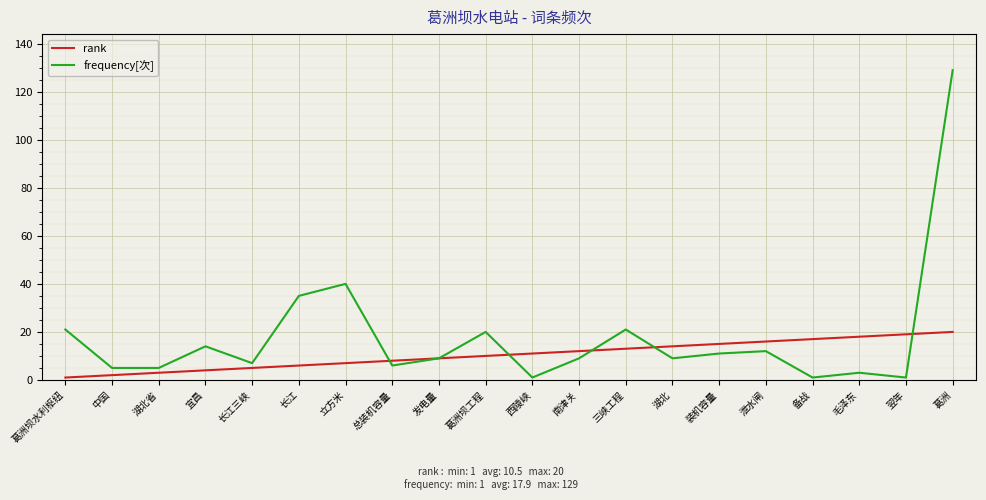

True or false: rank has a value of 30 at 毛泽东.

False